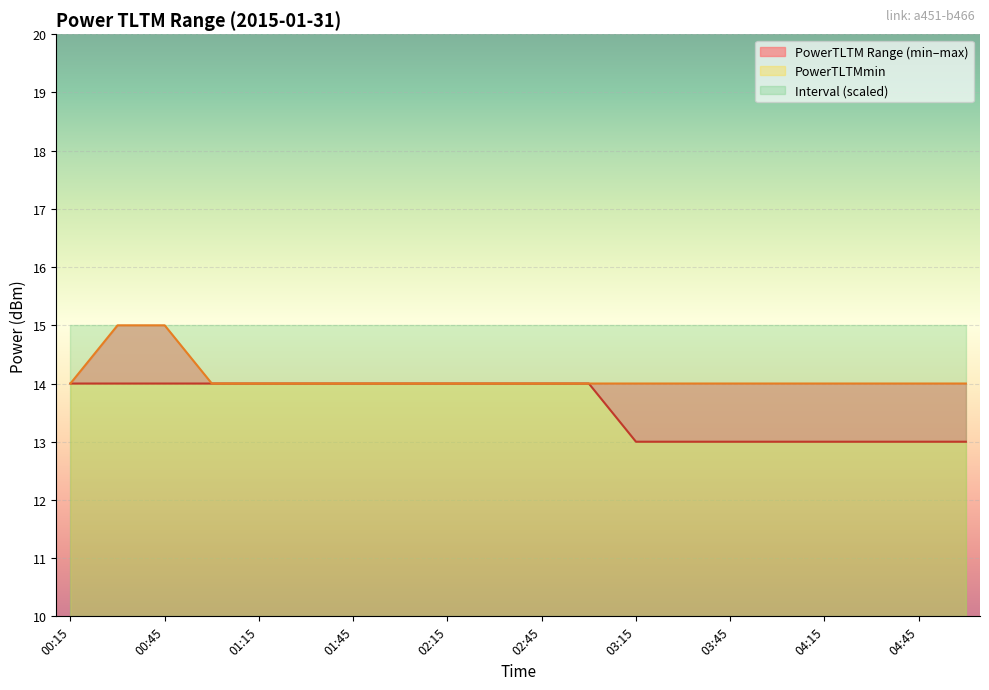

How many lines are shown in the chart?

2